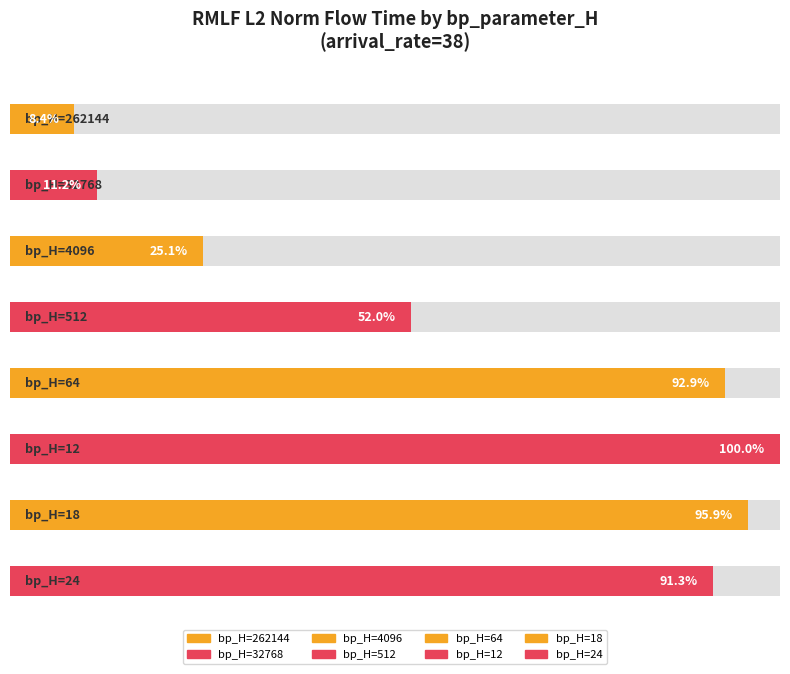

Does the chart contain stacked bars?

No